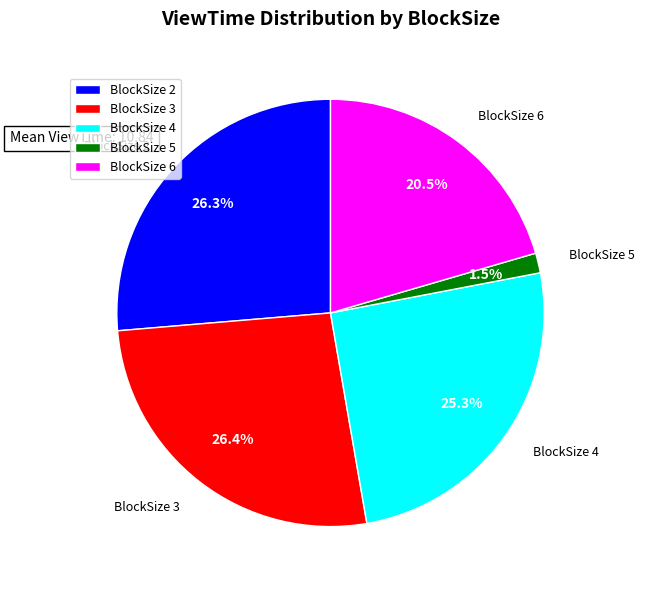

Is BlockSize 5 the majority of the pie?

No